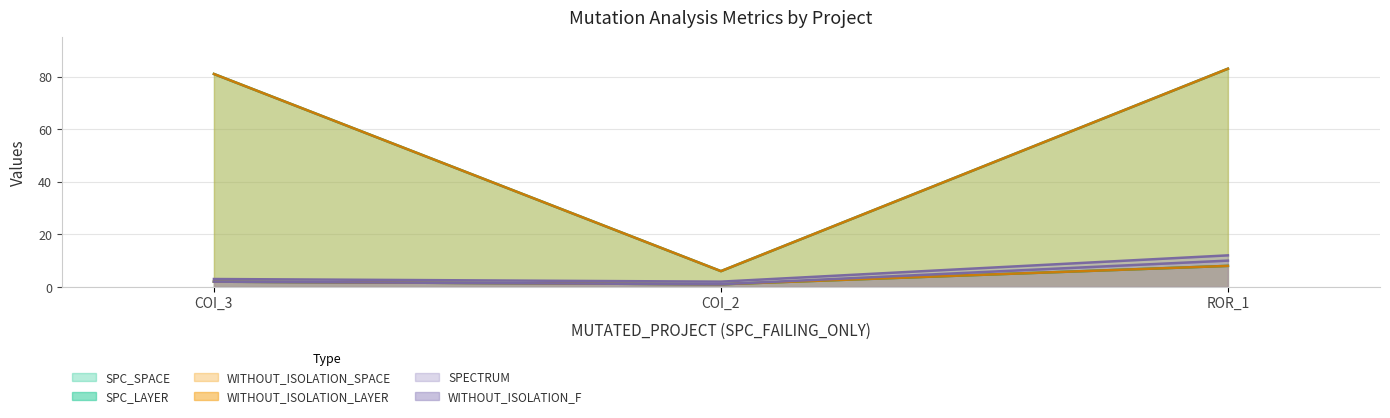

Reading right to left, list all the values displayed in this chart.

SPC_LAYER: 8	1	2
SPC_SPACE: 83	6	81
WITHOUT_ISOLATION_F: 10	1	2
WITHOUT_ISOLATION_LAYER: 8	1	2
WITHOUT_ISOLATION_SPACE: 83	6	81
SPECTRUM: 12	2	3